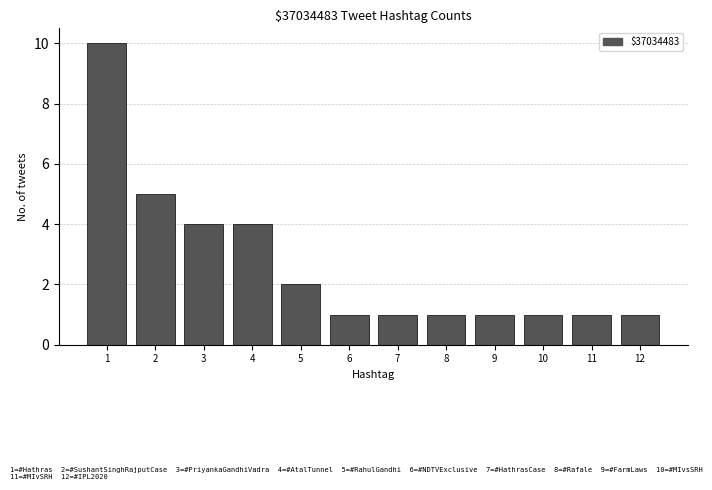

What is the difference between the maximum and second lowest values?

9